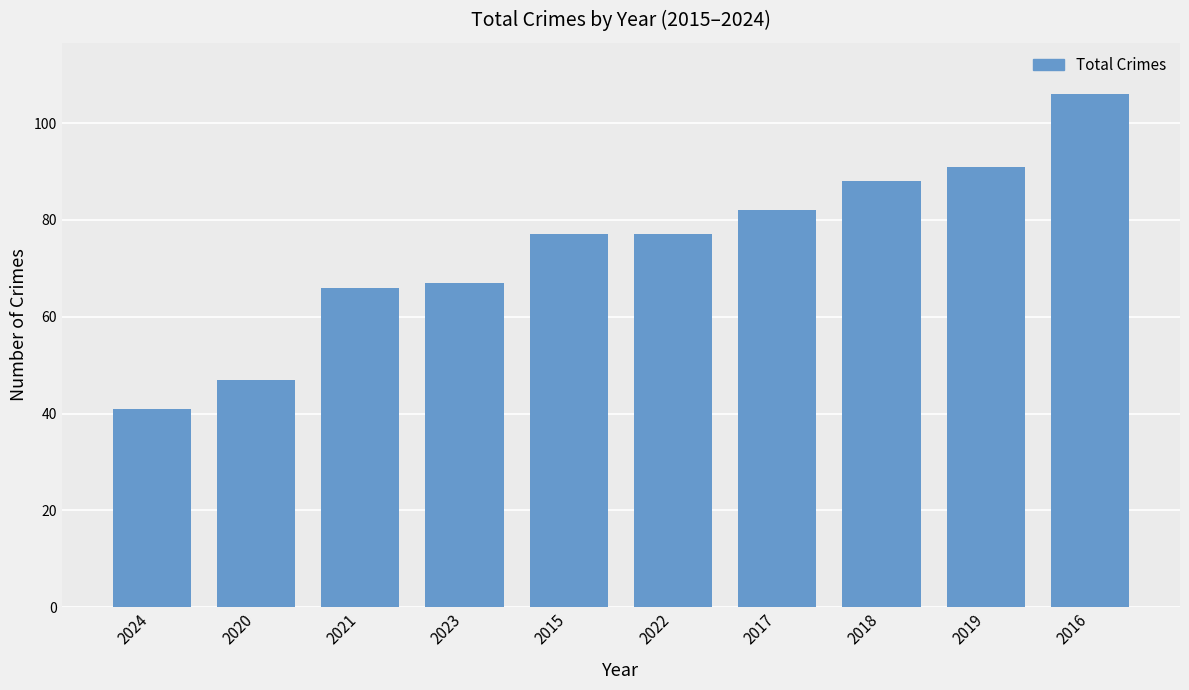

Between 2020 and 2021, which is larger?

2021